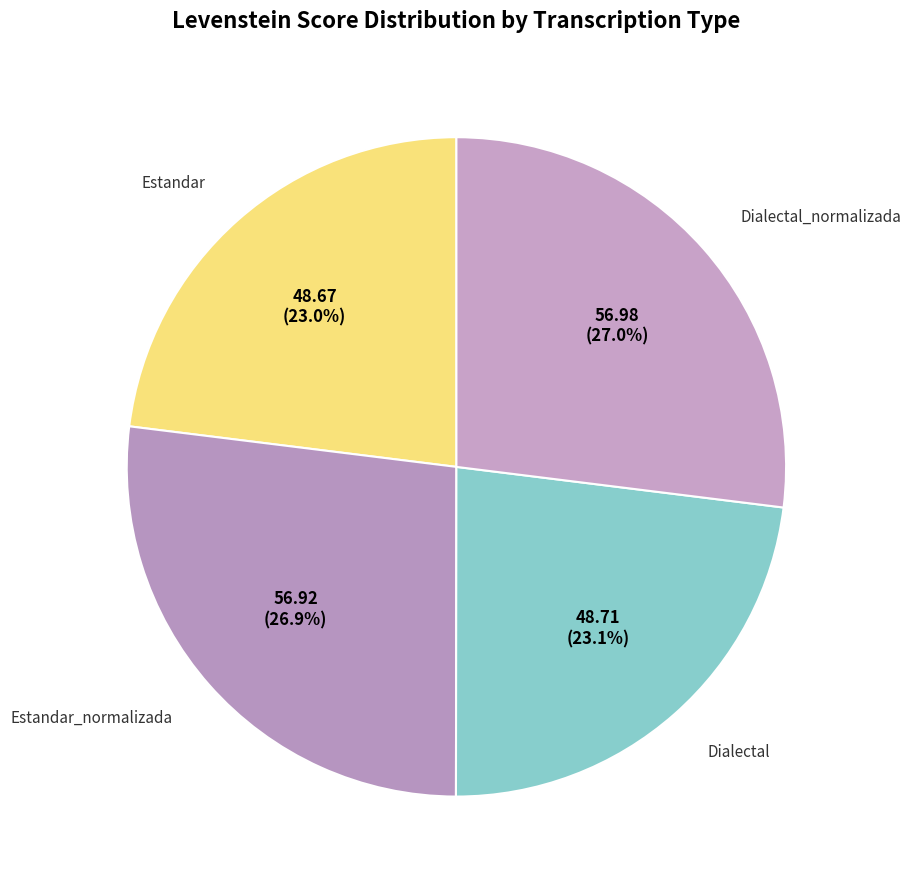

How many segments does this pie chart have?

4